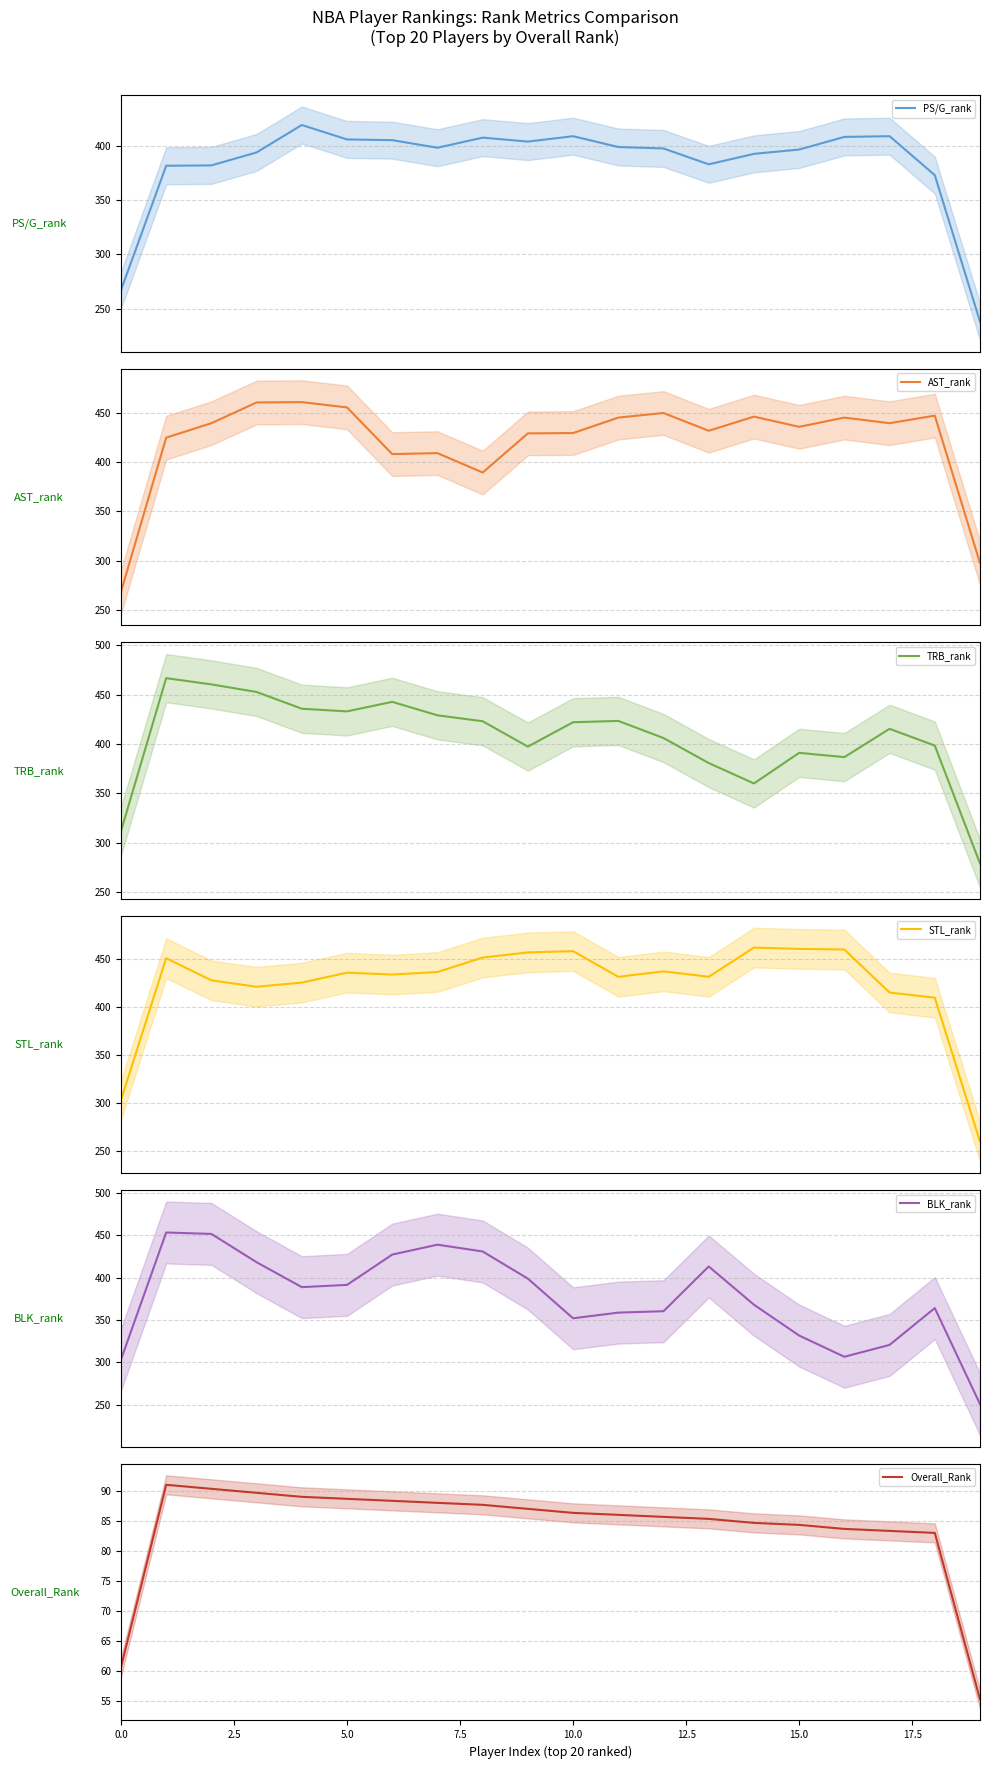

Reading left to right, what are all the values shown in this chart?

PS/G_rank: 267.0	382.0	382.3	394.3	419.7	406.3	405.7	398.7	408.0	404.3	409.3	399.3	398.0	383.3	393.0	397.0	408.7	409.3	373.3	238.0
AST_rank: 268.3	424.7	439.3	460.3	460.7	455.3	408.0	409.0	389.3	429.0	429.3	445.0	449.7	431.7	446.0	435.7	445.0	439.3	447.0	297.7
TRB_rank: 311.7	466.7	460.3	452.7	435.7	433.0	442.7	429.0	423.0	397.3	422.0	423.3	406.0	380.7	360.0	391.0	386.7	415.3	398.3	279.0
STL_rank: 303.3	450.7	427.7	421.0	425.3	435.7	433.7	436.3	451.3	456.7	458.0	431.3	437.0	431.3	461.7	460.3	459.7	415.0	409.7	260.3
BLK_rank: 303.3	453.0	451.3	418.0	388.7	391.3	427.0	438.7	430.7	398.7	352.0	358.7	360.3	413.0	368.0	331.7	306.7	320.7	364.0	251.0
Overall_Rank: 60.7	91.0	90.3	89.7	89.0	88.7	88.3	88.0	87.7	87.0	86.3	86.0	85.7	85.3	84.7	84.3	83.7	83.3	83.0	55.3